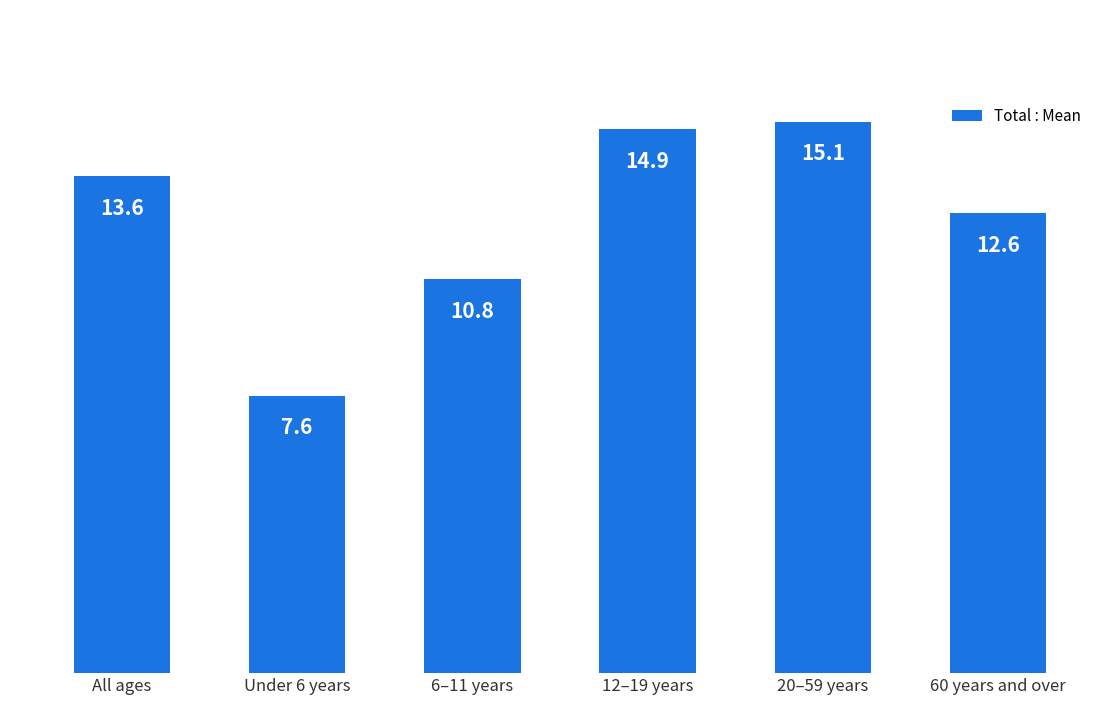

Is it true that the value at 6–11 years is 18.8?

False